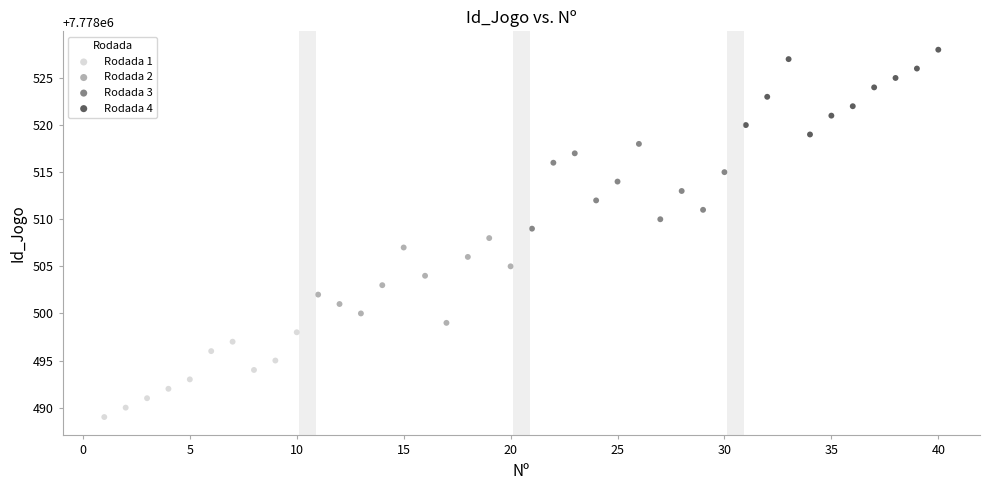

Which series contains the highest Y value?

Rodada 4